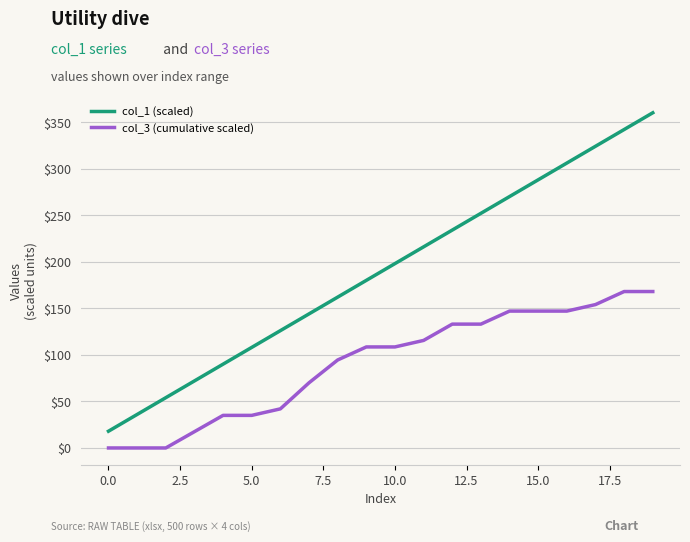

Does the chart display data point markers on the line(s)?

No